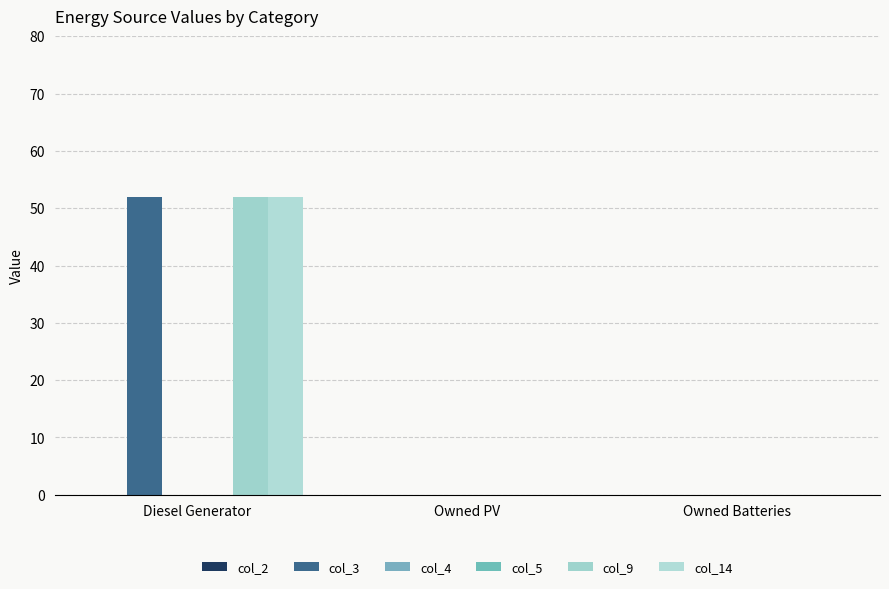

Which series has the largest total across all categories?

col_3